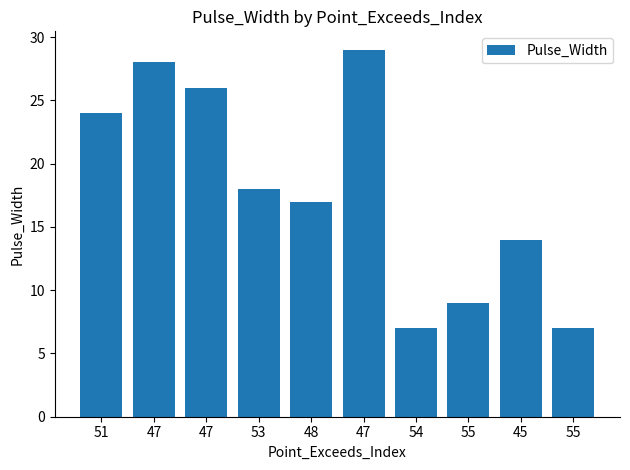

Reading right to left, what are all the values shown in this chart?

7	14	9	7	29	17	18	26	28	24